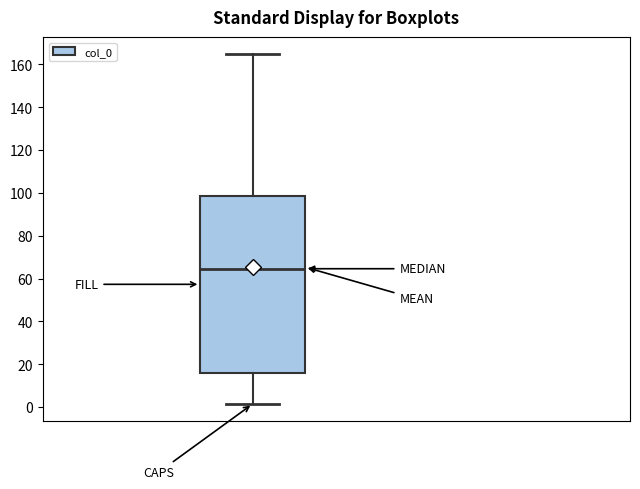

Transcribe this box plot: give where the median line is, the range the box spans, and where the two whiskers end, as read against the y-axis. The values are not printed on the chart, so give them approximately, as read against the axis.

median 64, box 16 to 98, whiskers 2 to 164